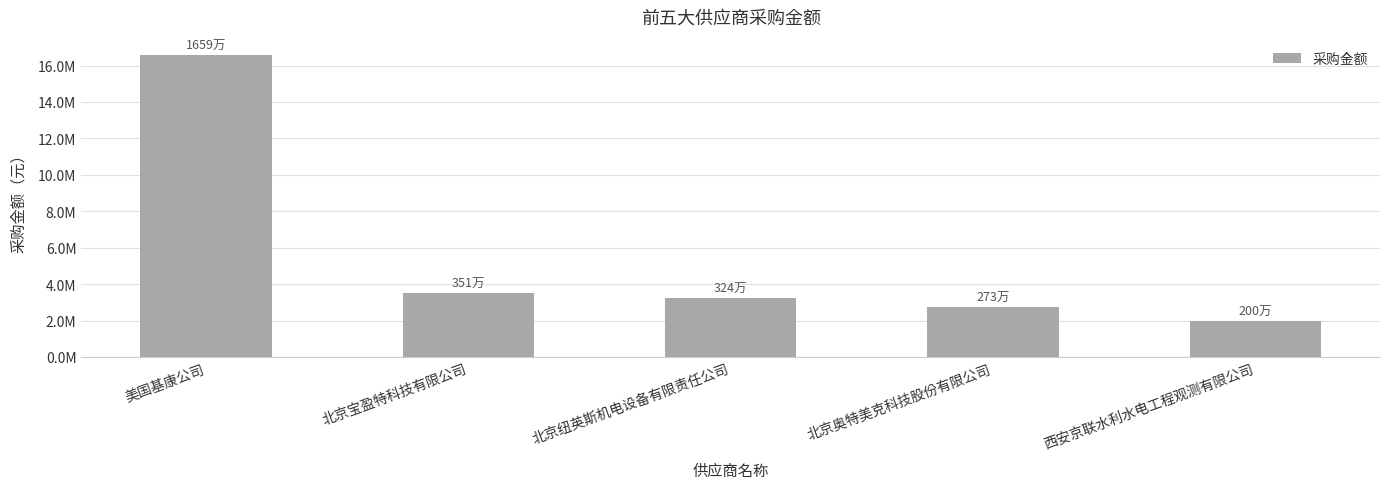

What value does the data have at 北京宝盈特科技有限公司?

3508794.2